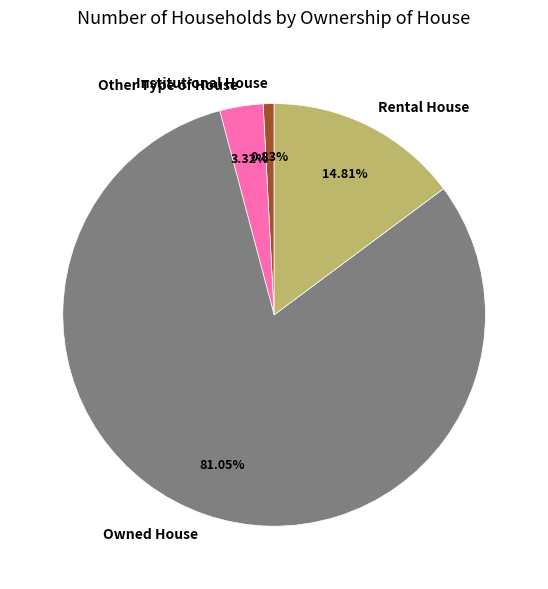

Which slice is the smallest?

Institutional House